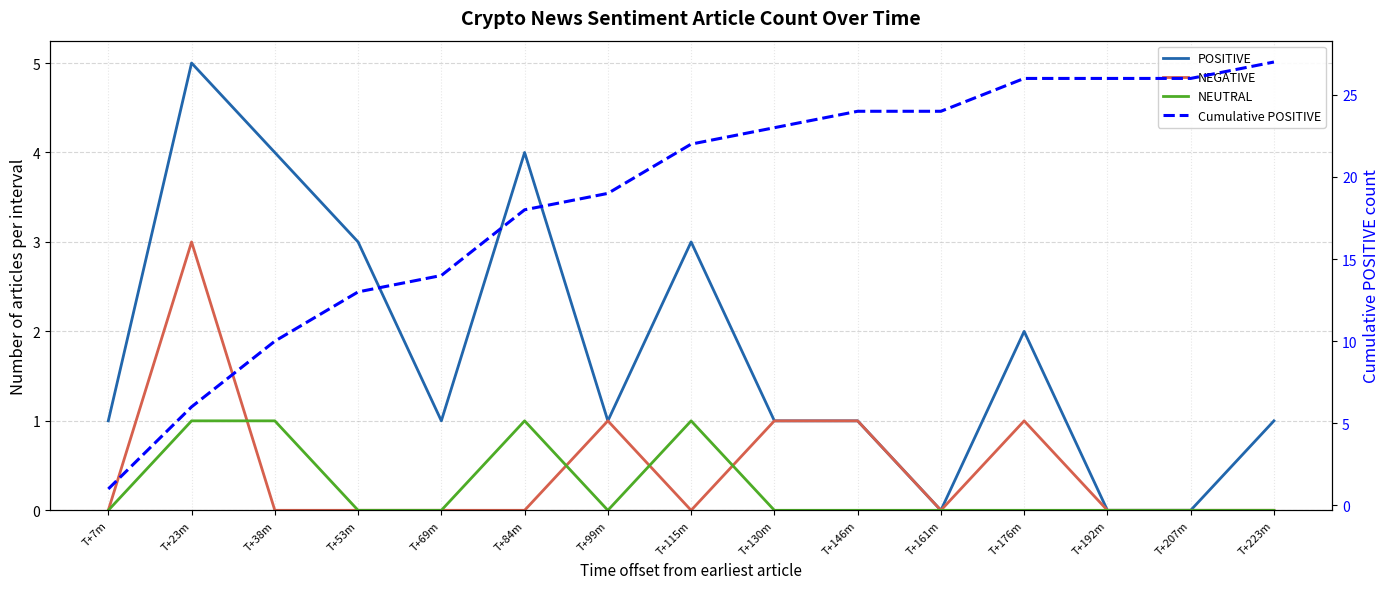

How many data points does each series have?

15